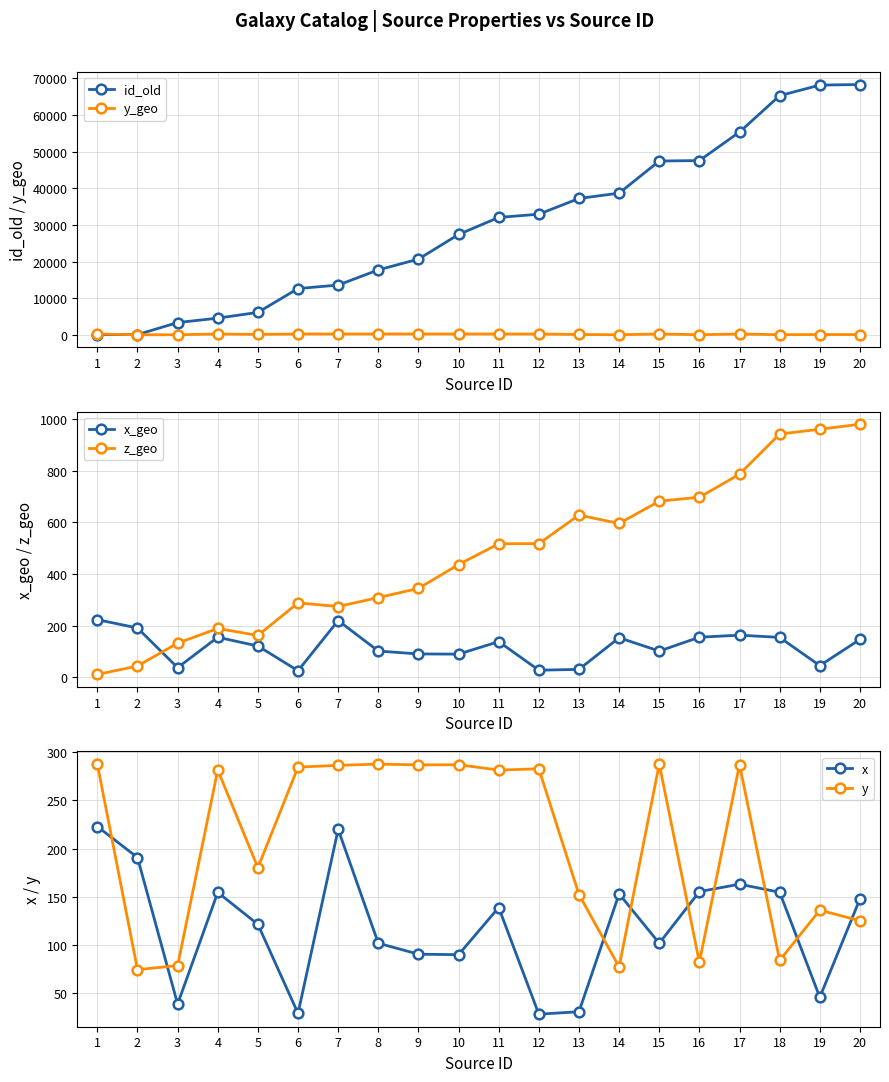

Rank the categories by x_geo value from lowest to highest.

6, 12, 13, 3, 19, 10, 9, 15, 8, 5, 11, 20, 14, 18, 4, 16, 17, 2, 7, 1